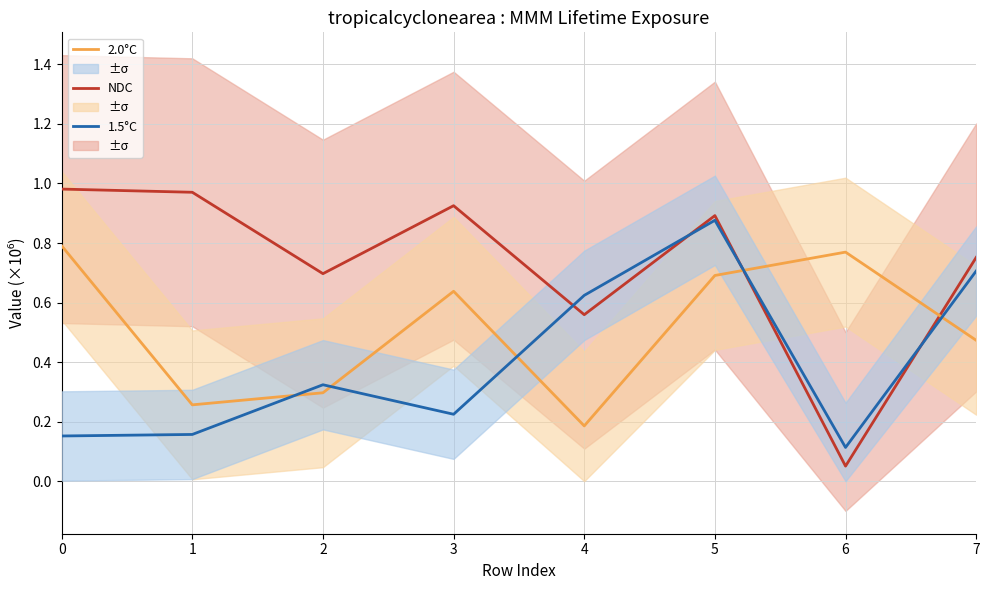

What is the difference between the NDC values at 0 and 2?

0.3